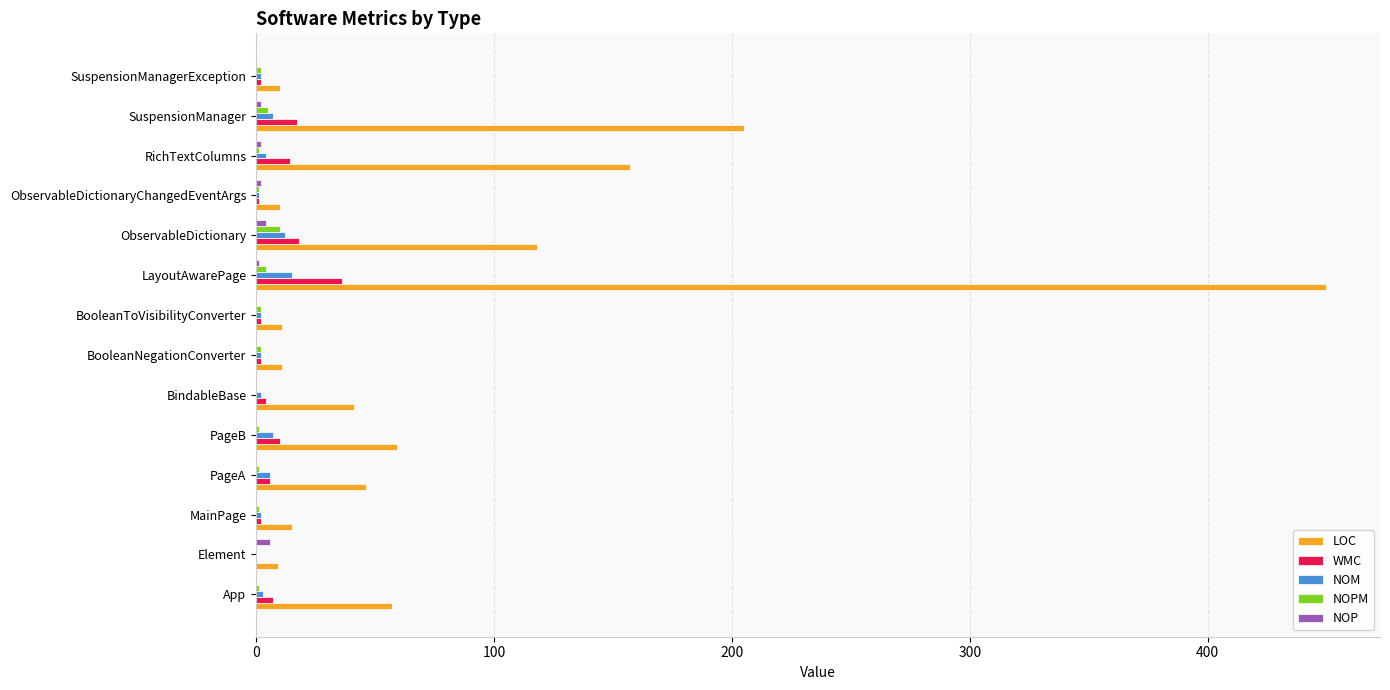

Is it true that NOP equals 0 at MainPage?

True